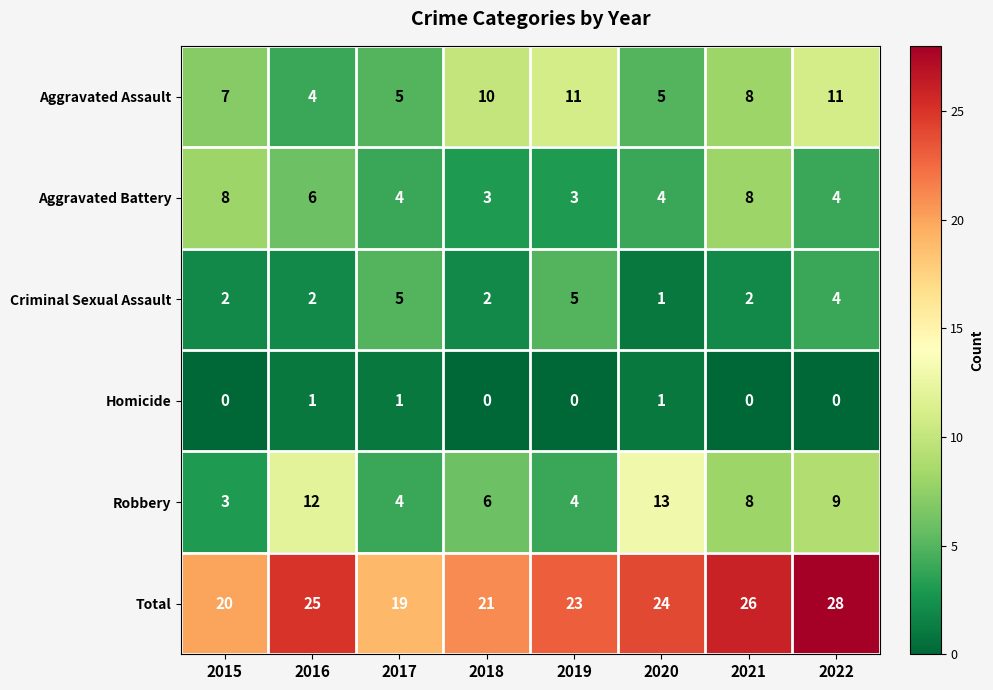

What is the greatest value displayed?

28